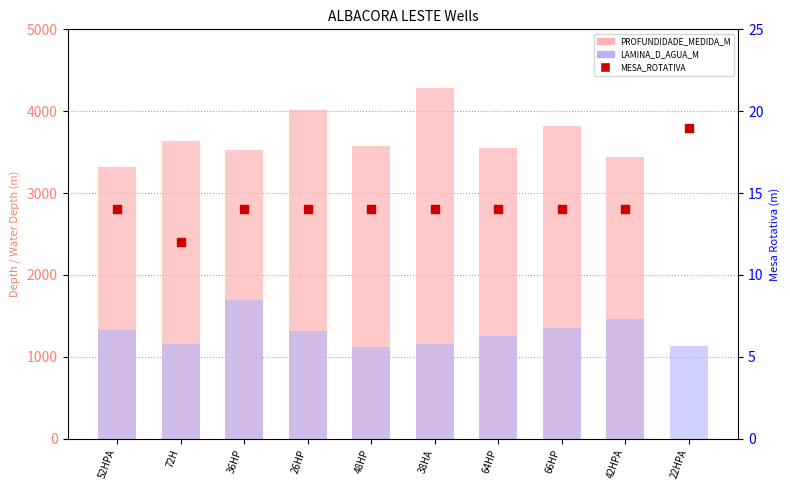

Which series reaches the minimum Y coordinate?

PROFUNDIDADE_MEDIDA_M